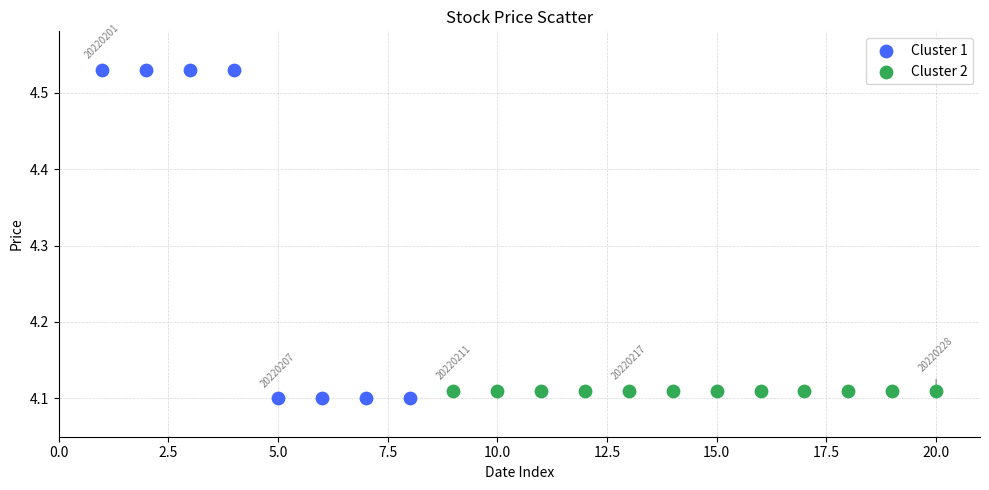

Which series contains the highest Y value?

Cluster 1